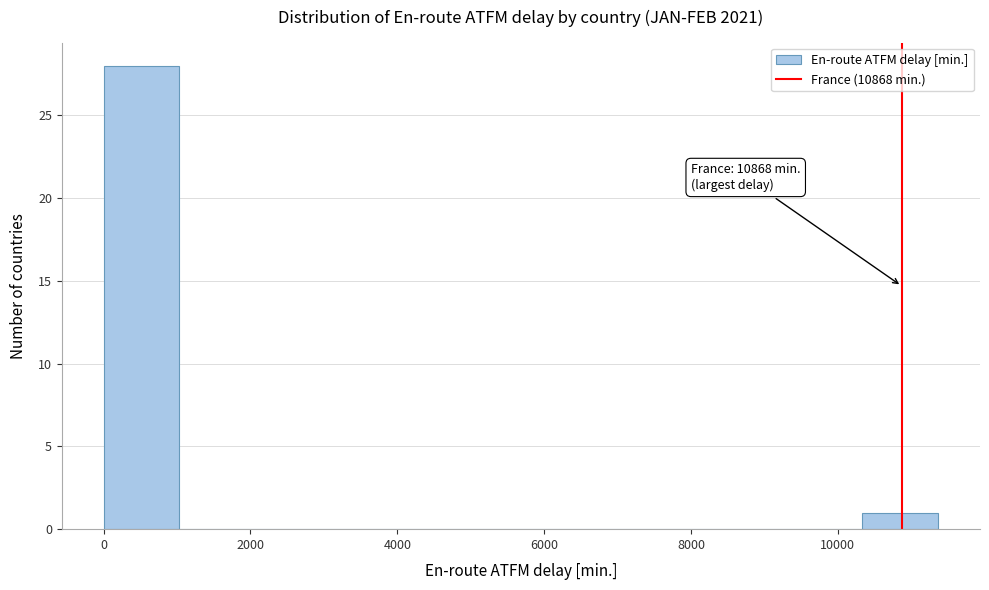

Over which range of the x-axis is the bar tallest?

0 to 1000